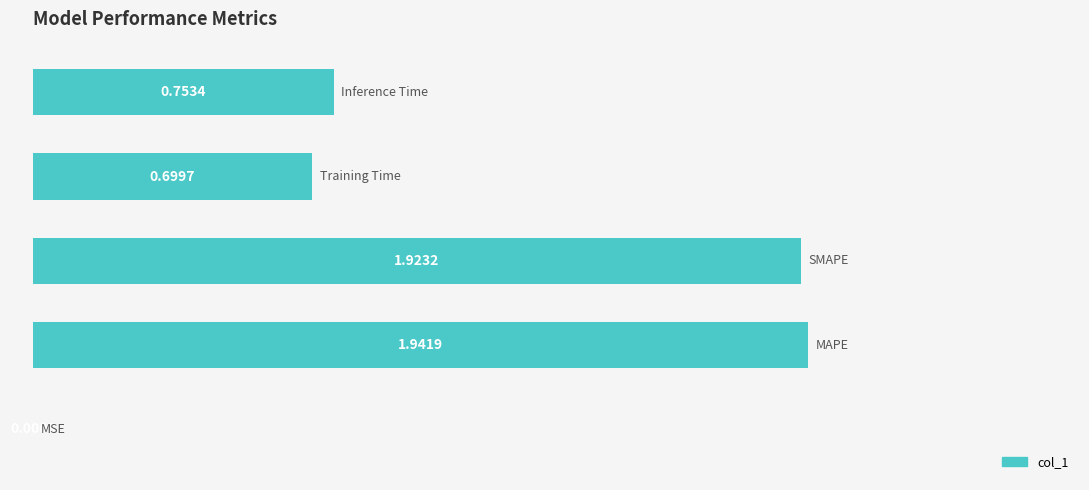

What is the sum of all values?

5.3